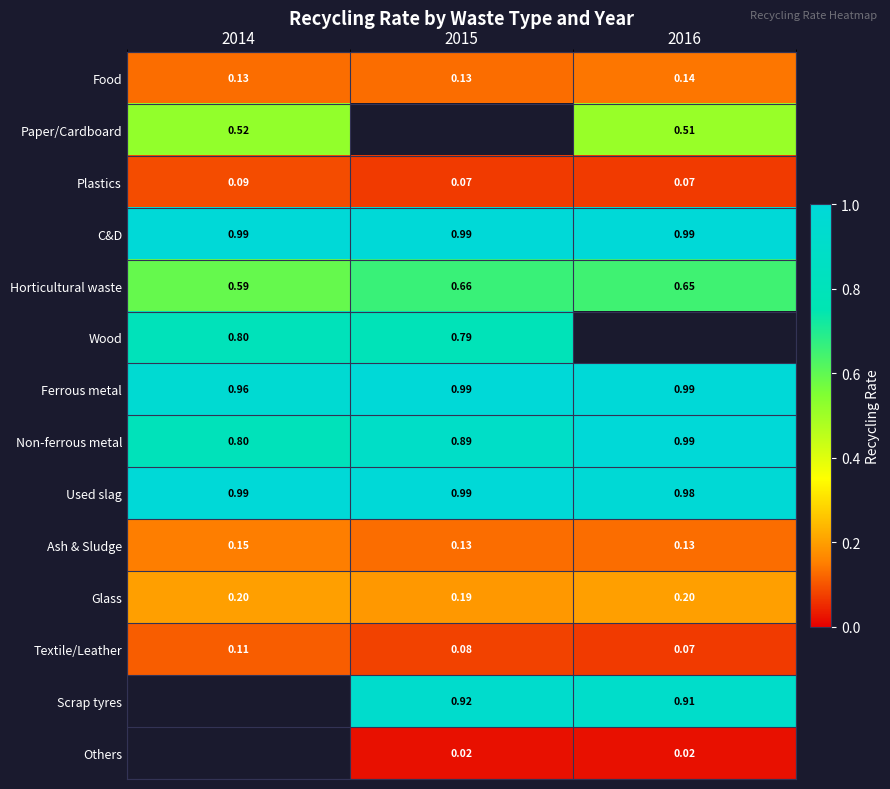

Is the value of Horticultural waste at 2014 greater than the value of Textile/Leather at 2016?

Yes